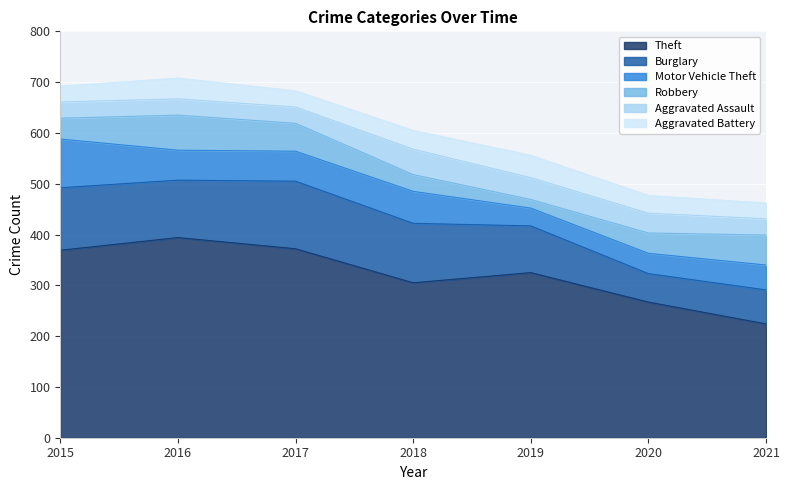

Which series has the largest range (max minus min)?

Theft